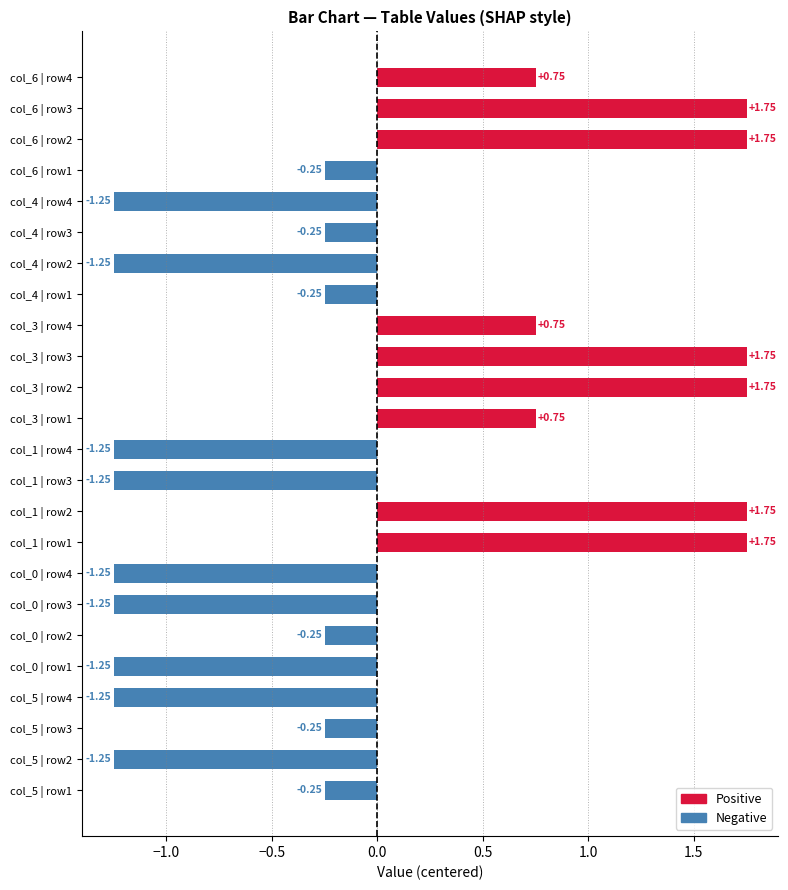

What is the difference between the maximum and minimum values?

3.0